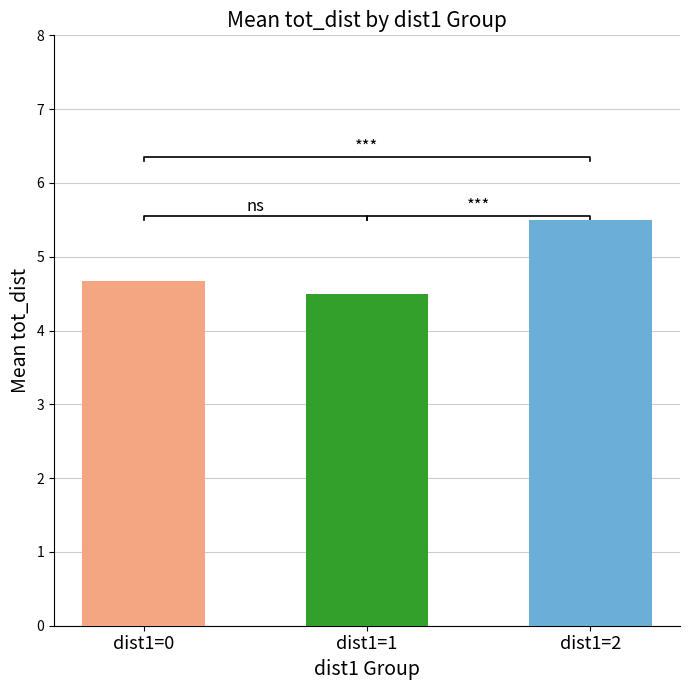

Which has a higher value, dist1=1 or dist1=2?

dist1=2